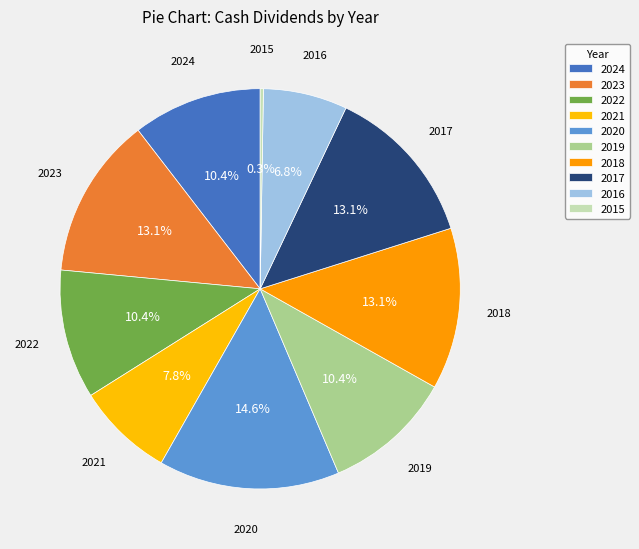

Count the number of slices in the pie.

10